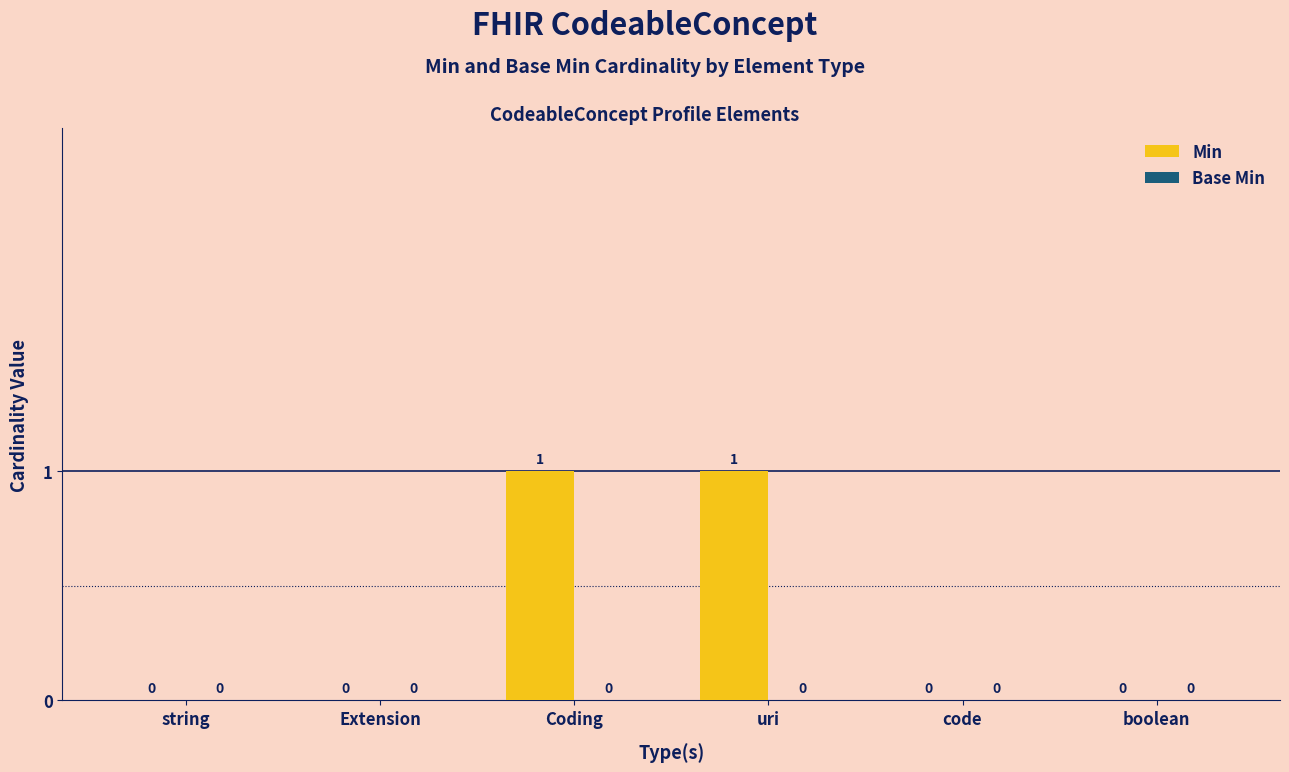

Which has a higher value, string or uri?

uri